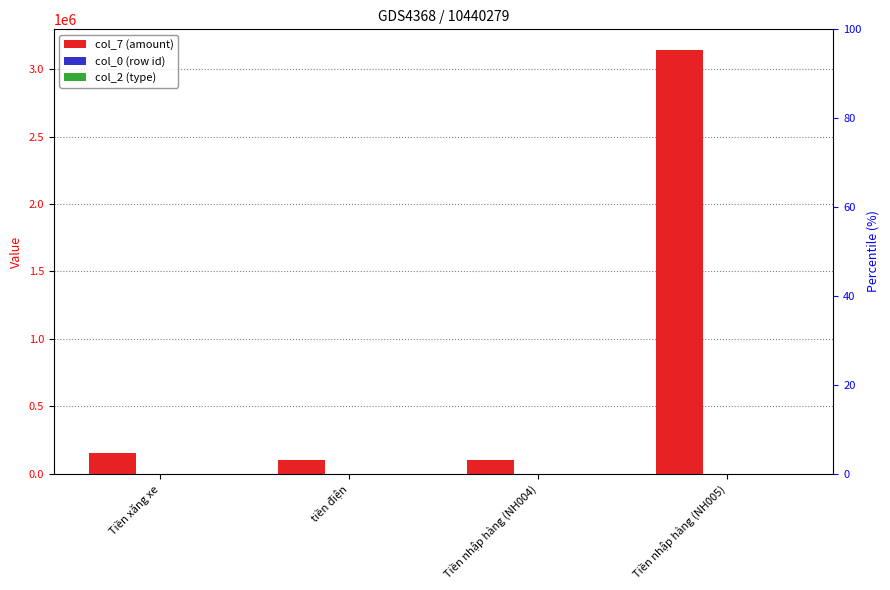

Reading right to left, what are all the values shown in this chart?

col_7 (amount): 3140000	100000	100000	150000
col_0 (row id): 4	3	2	1
col_2 (type): 1	1	1	1